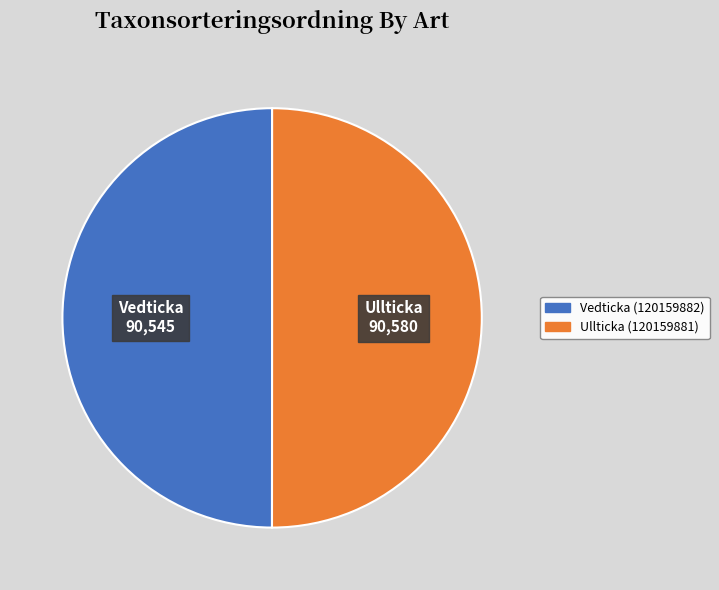

Is the sum of Vedticka (120159882) and Ullticka (120159881) greater than half?

Yes